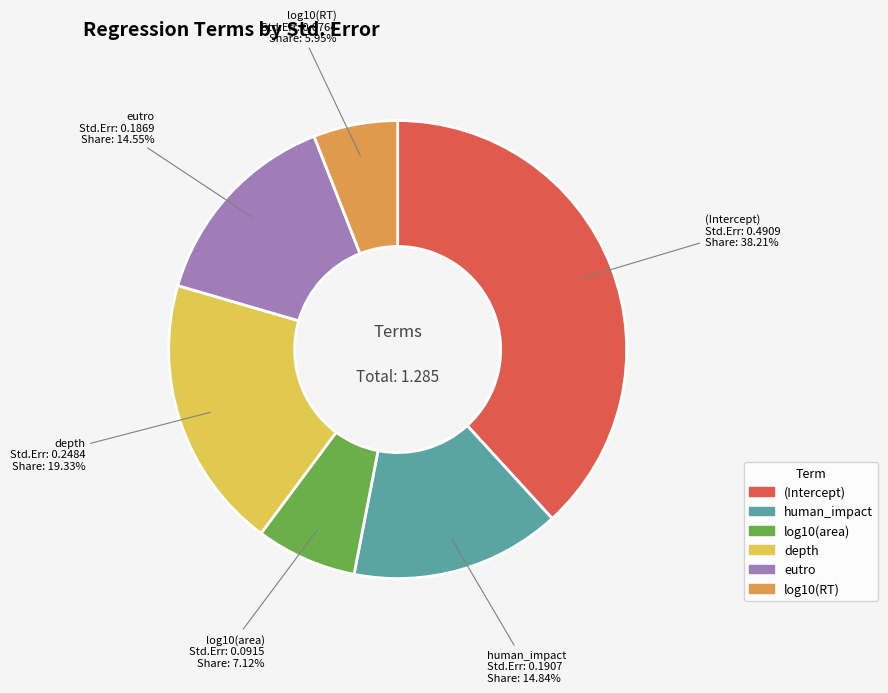

What is the largest slice in the pie chart?

(Intercept)